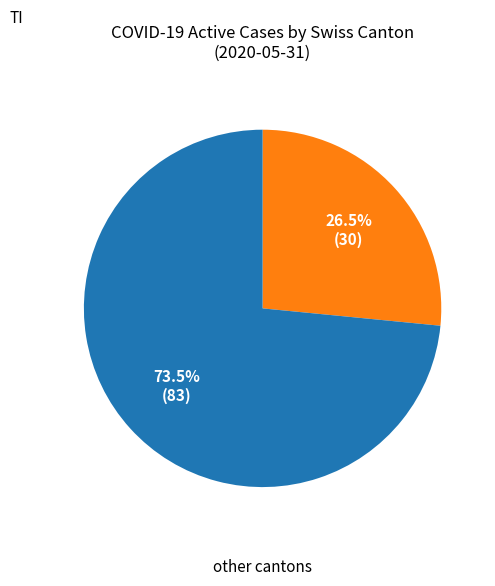

Is there any slice that represents more than half of the pie?

Yes